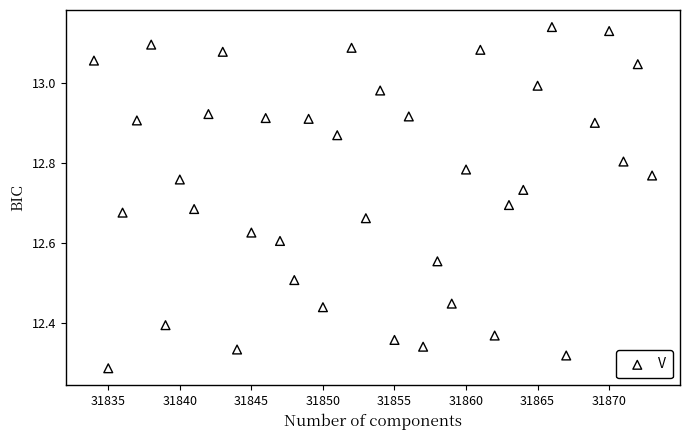

What is the range of X values (max minus min)?

39.0